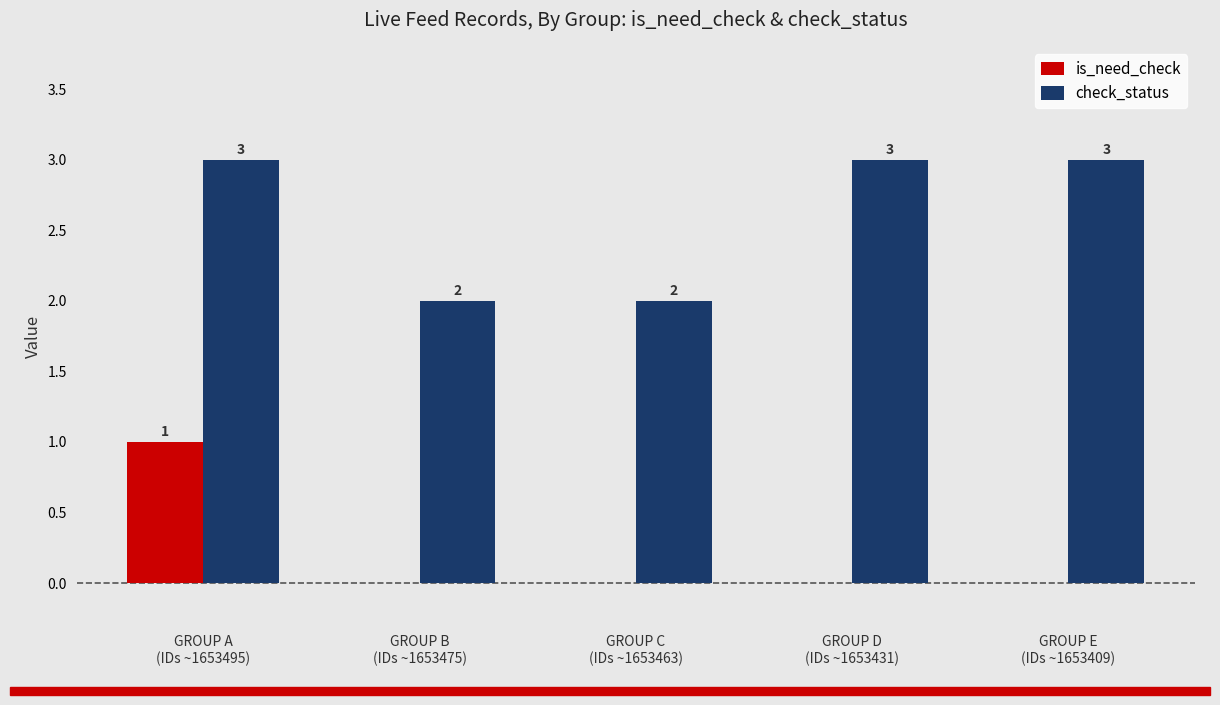

The is_need_check series shows 1 at GROUP A
(IDs ~1653495). True or false?

True